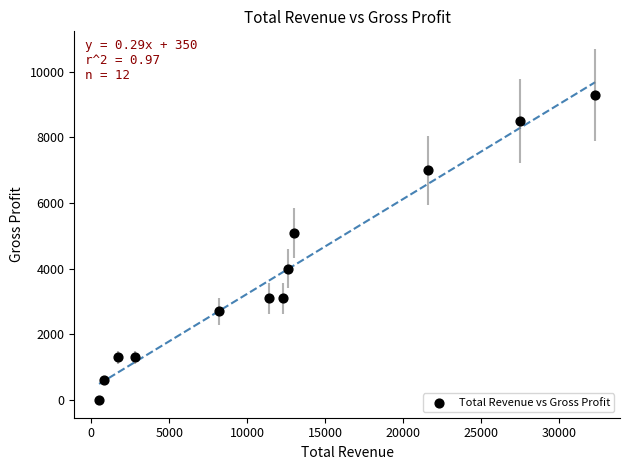

What Y value in the scatter plot is closest to 4650?

5100